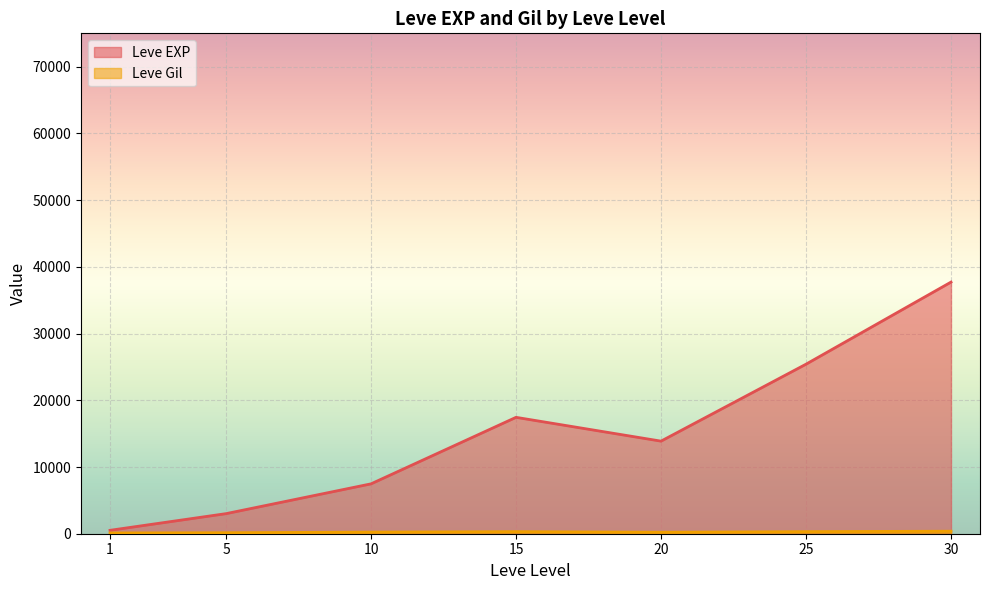

What value does the Leve Gil series have at 20?

192